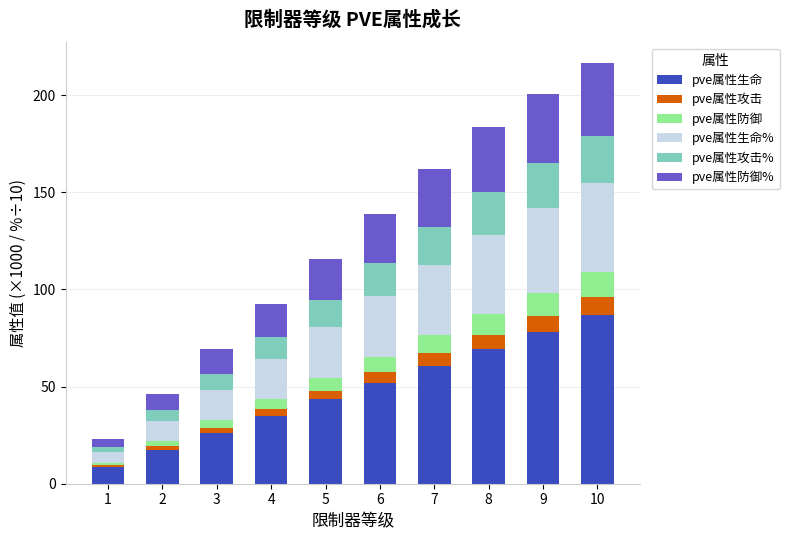

True or false: pve属性生命 has a value of 90.3 at 7.

False